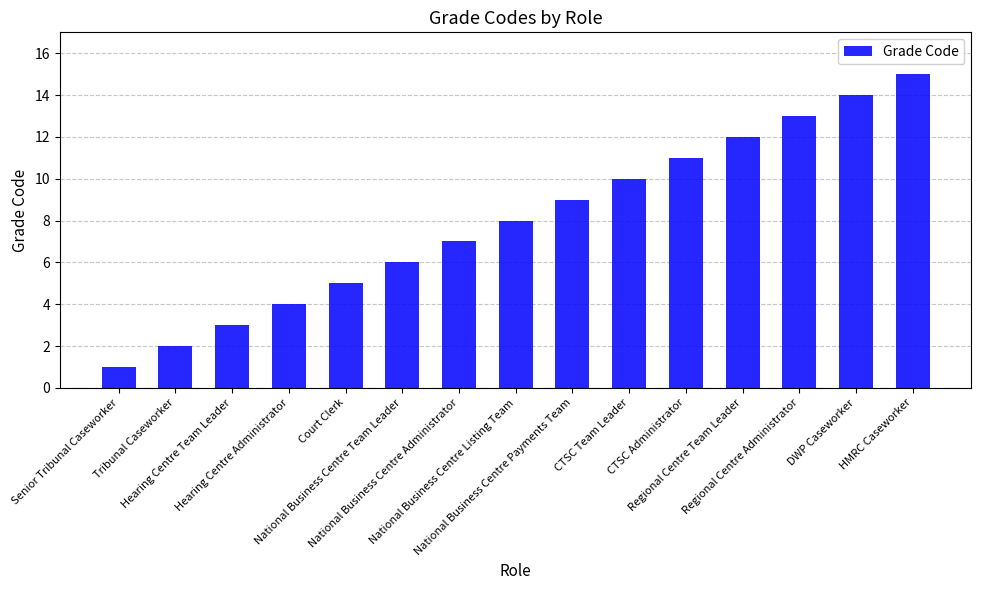

What is the difference between the maximum and minimum values?

14